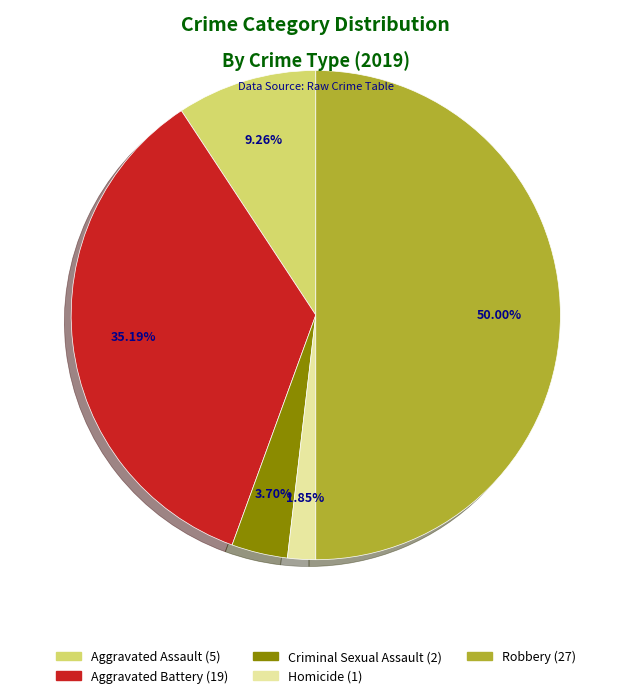

To the nearest percent, what is the difference between the largest and smallest slice percentages?

48%